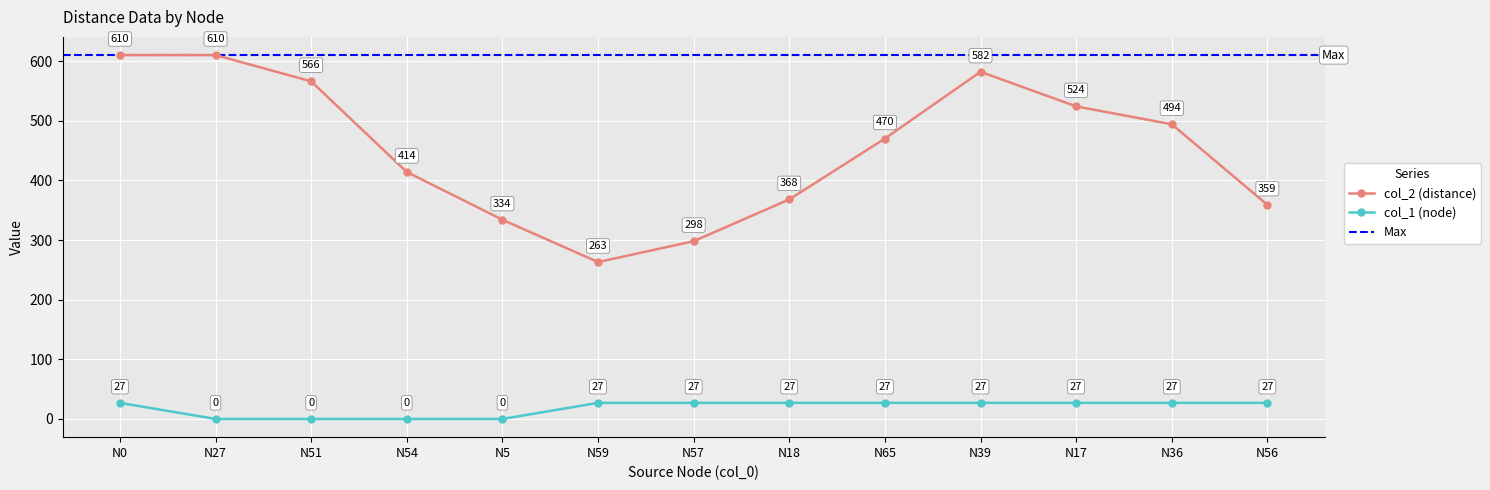

What is the value of the col_2 (distance) point at the 5th from the left?

334